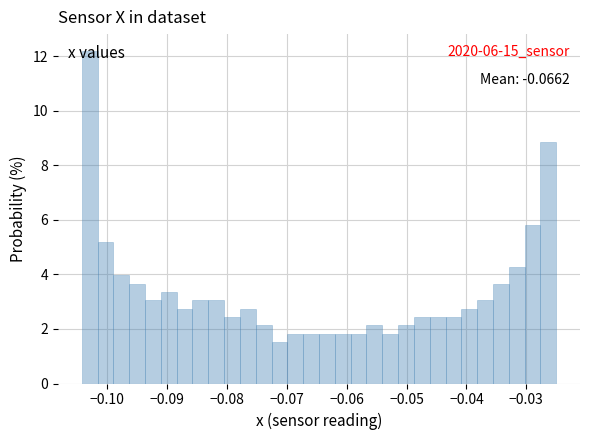

Around what value on the x-axis is the tallest bar? Give the approximate position of its centre, as read against the axis.

-0.103